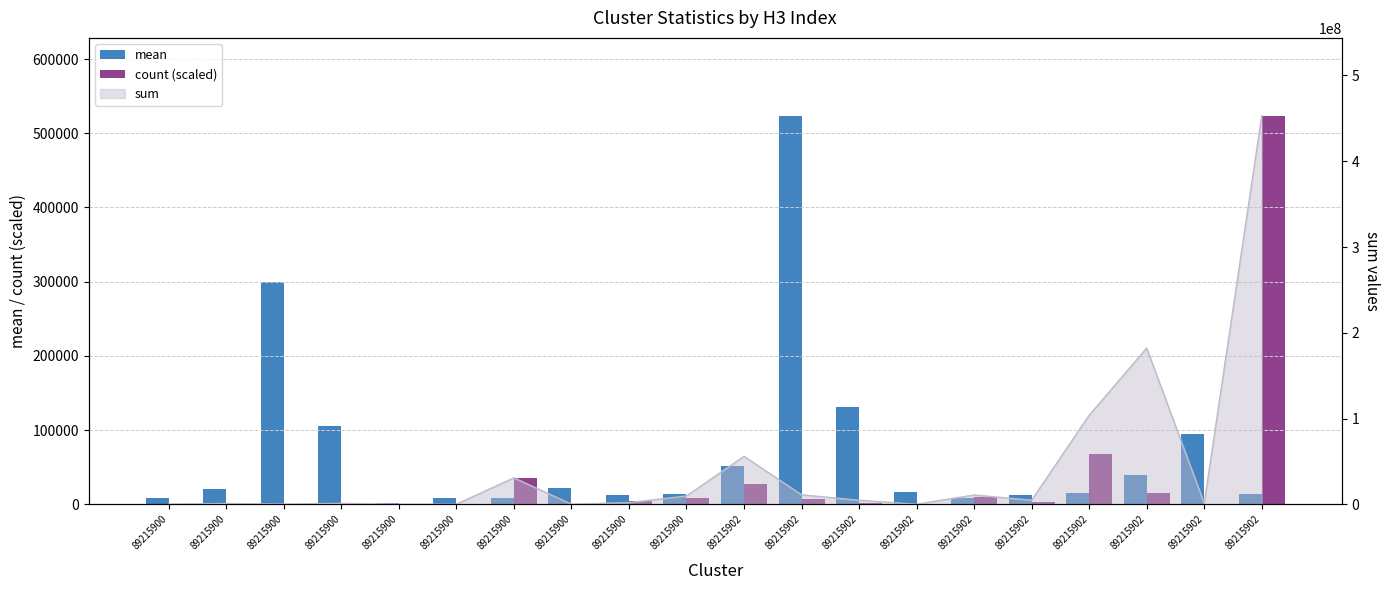

Rank the categories by mean value from highest to lowest.

89215902, 89215900, 89215902, 89215900, 89215902, 89215902, 89215902, 89215900, 89215900, 89215902, 89215902, 89215902, 89215900, 89215902, 89215900, 89215900, 89215900, 89215900, 89215902, 89215900